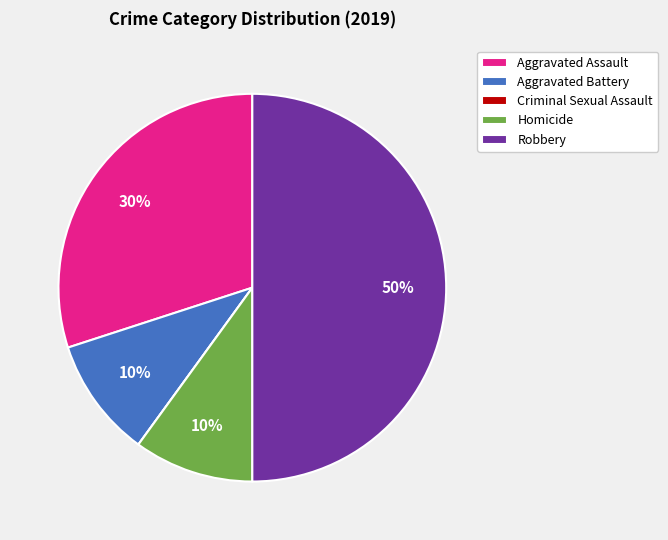

What is the largest slice in the pie chart?

Robbery